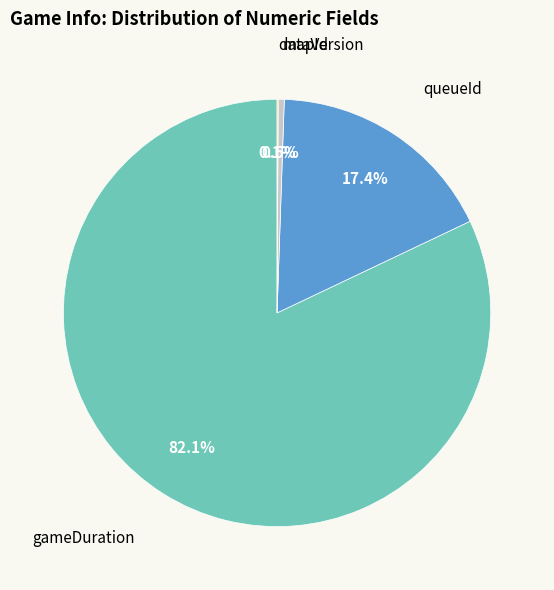

Is there any slice that represents more than half of the pie?

Yes